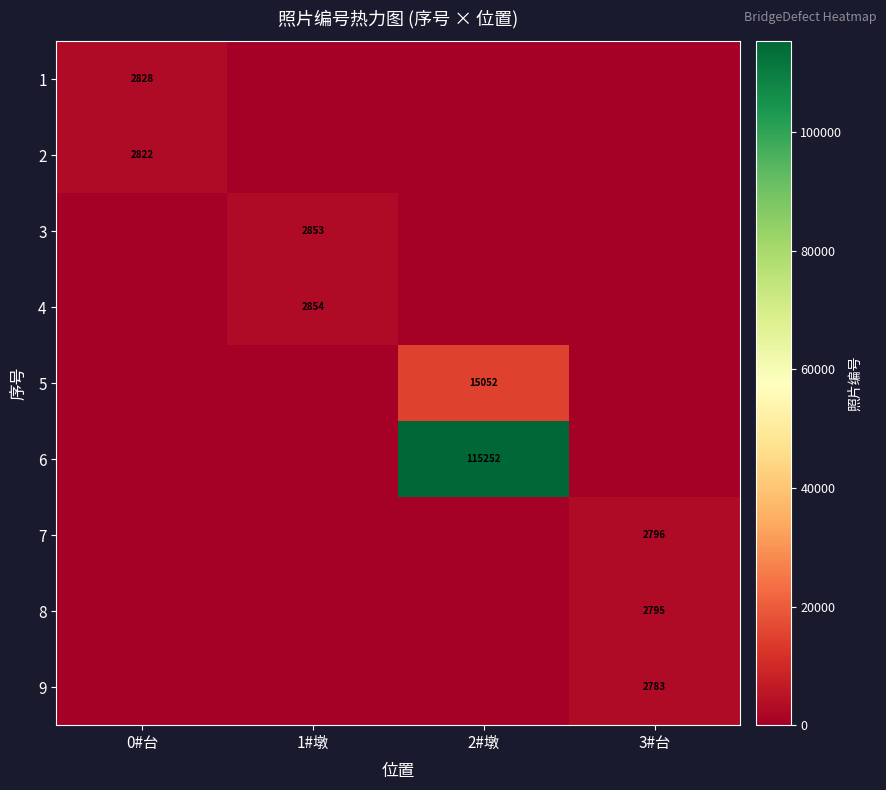

Is it true that 1 equals 2828 at 0#台?

True